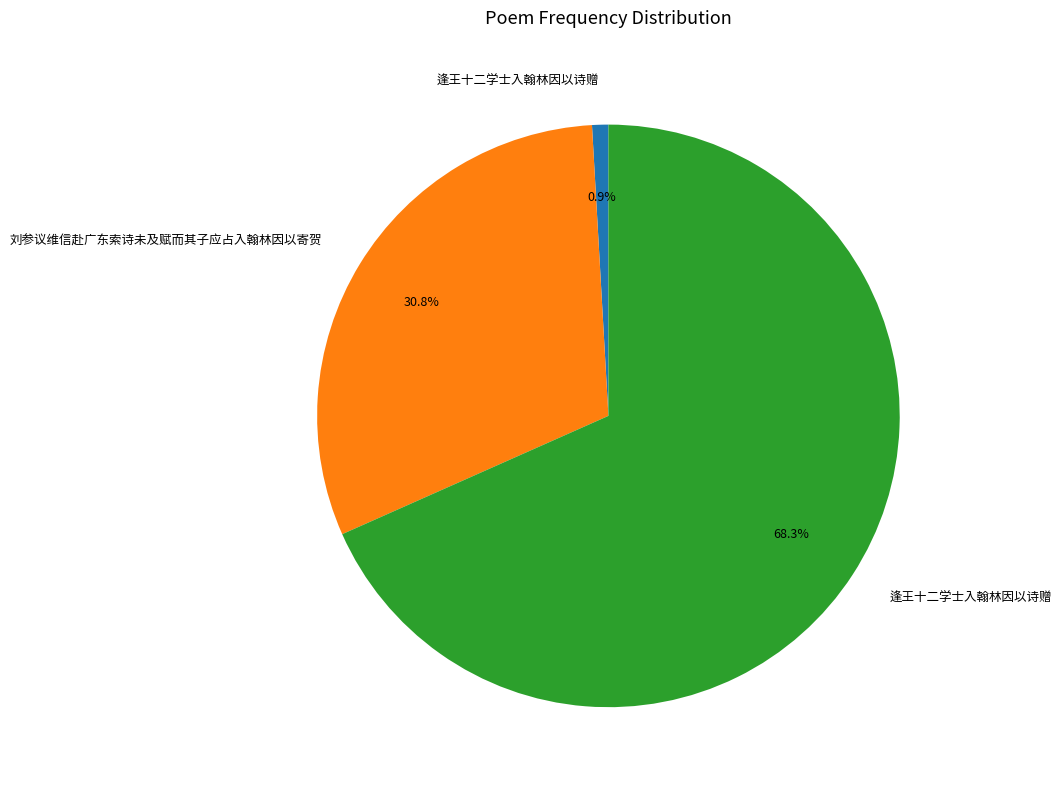

Count the number of slices in the pie.

3